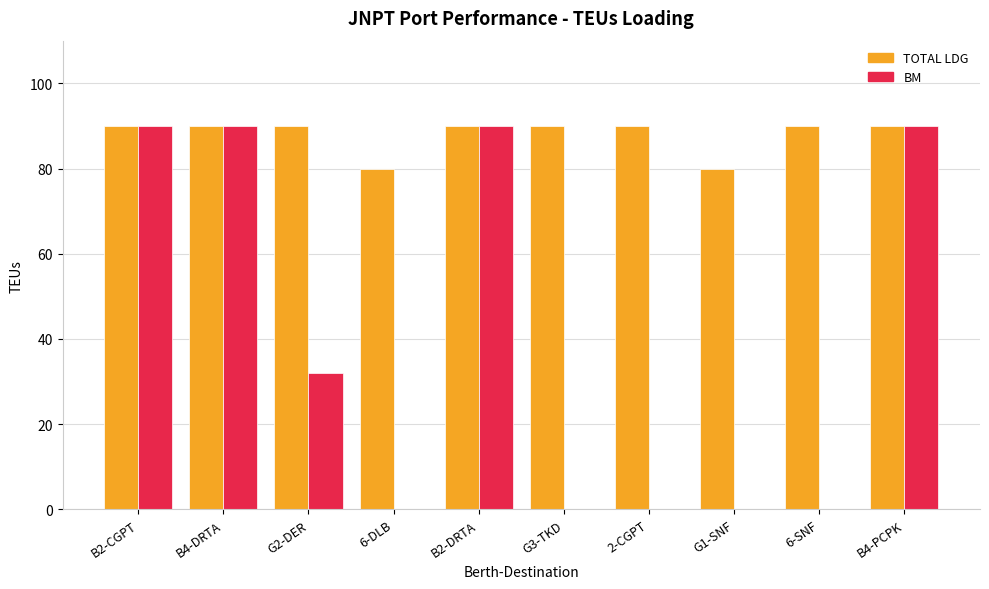

The TOTAL LDG series shows 24 at 6-DLB. True or false?

False